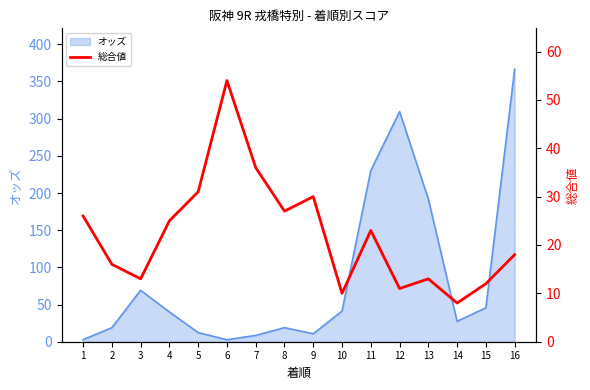

How many data points does each series have?

16